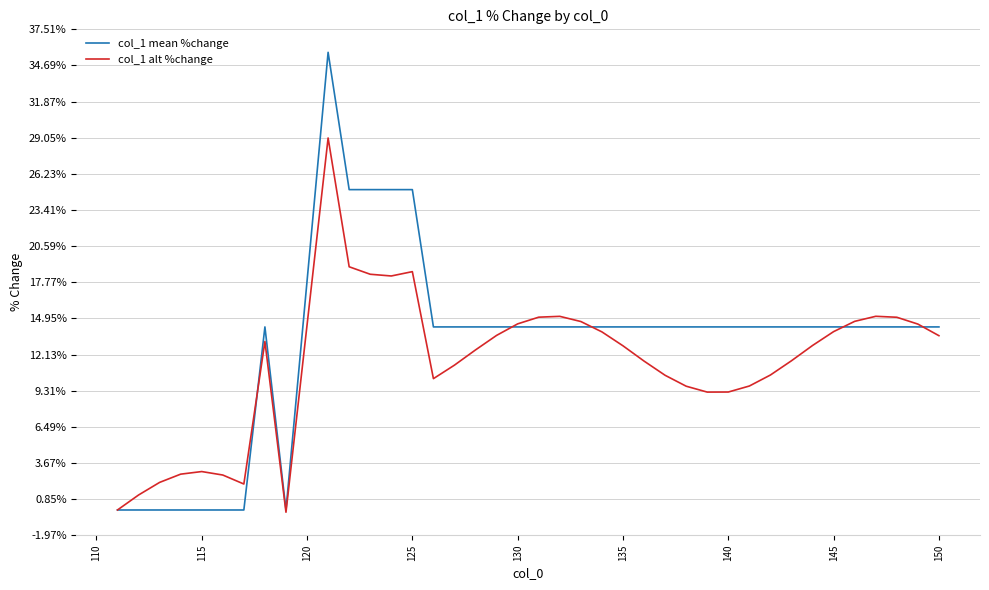

What is the greatest value displayed?

35.7